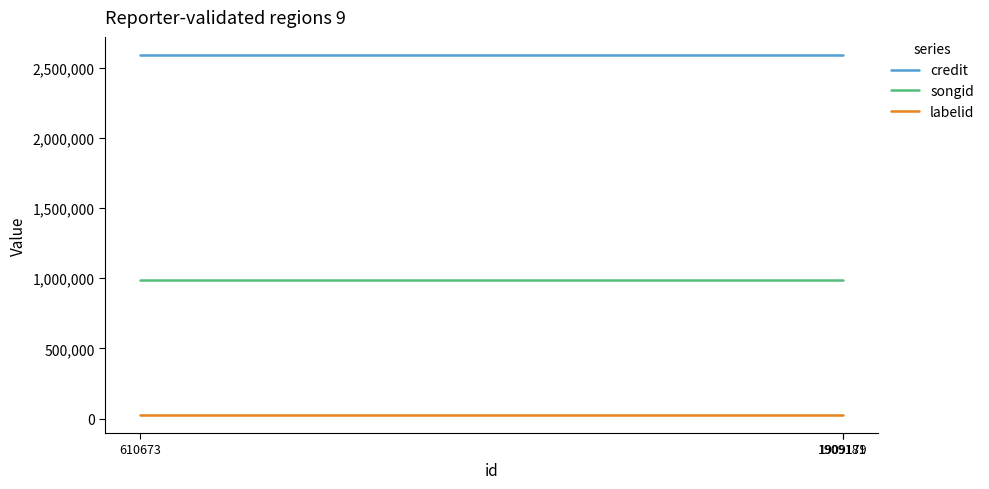

Rank the series by their maximum value, from highest to lowest.

credit, songid, labelid